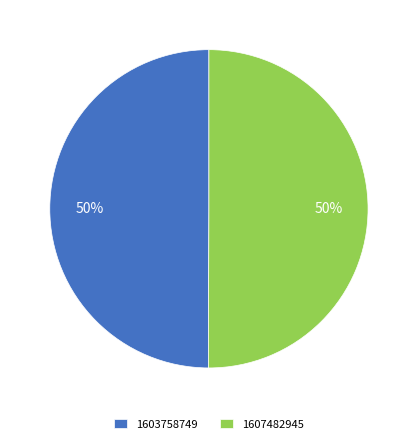

To the nearest percent, what portion does 1603758749 represent?

50%